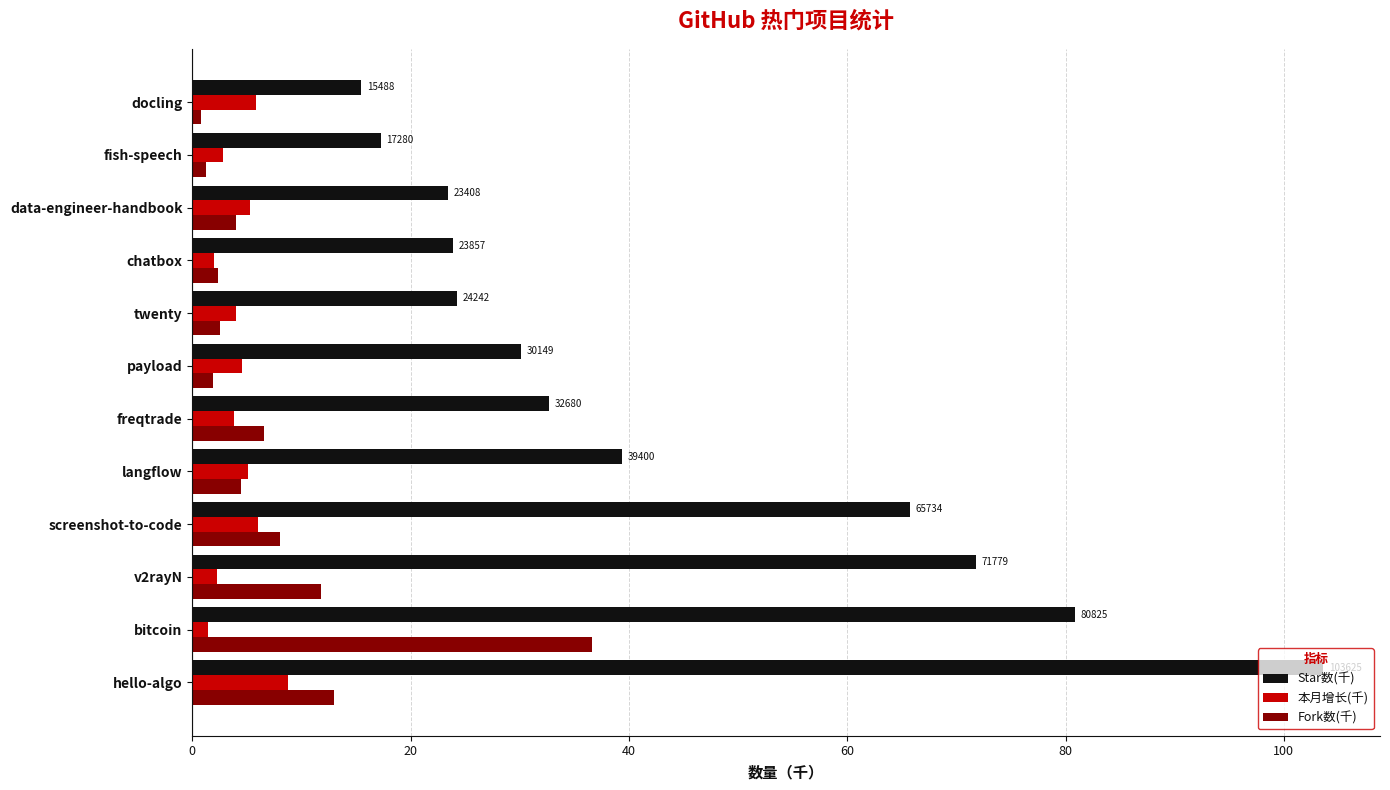

At which label is Star数(千) closest to 59?

screenshot-to-code